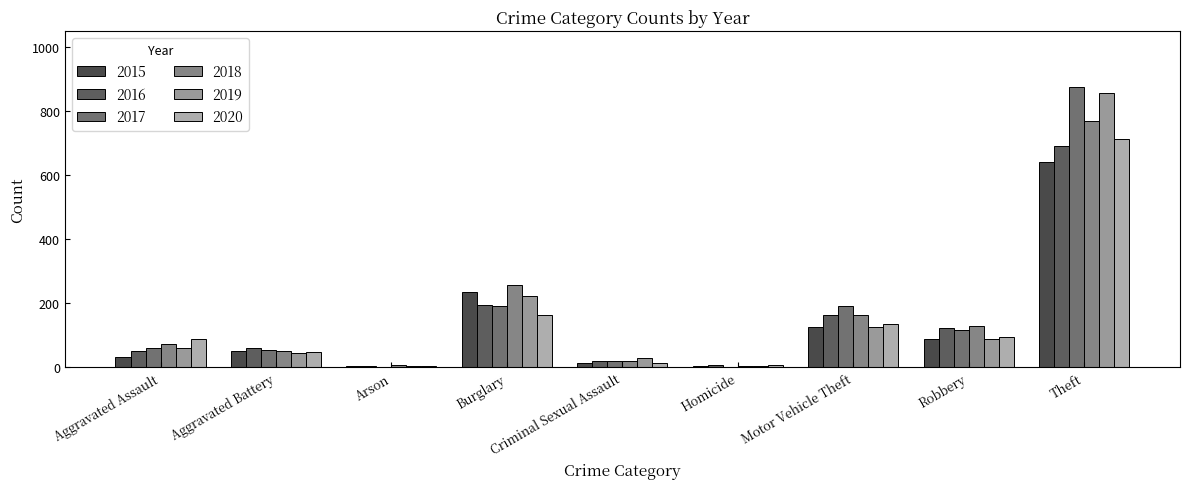

The value of 2018 at Robbery is 130. True or false?

True